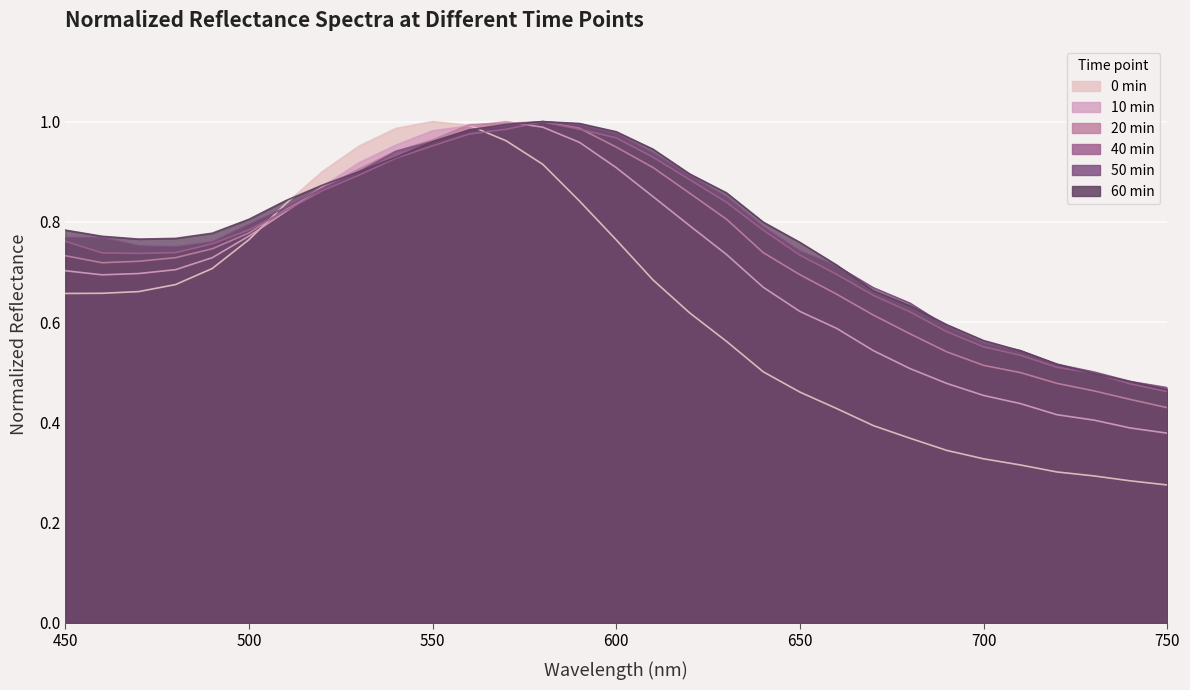

The value of 60 min at 480 is 0.8. True or false?

True